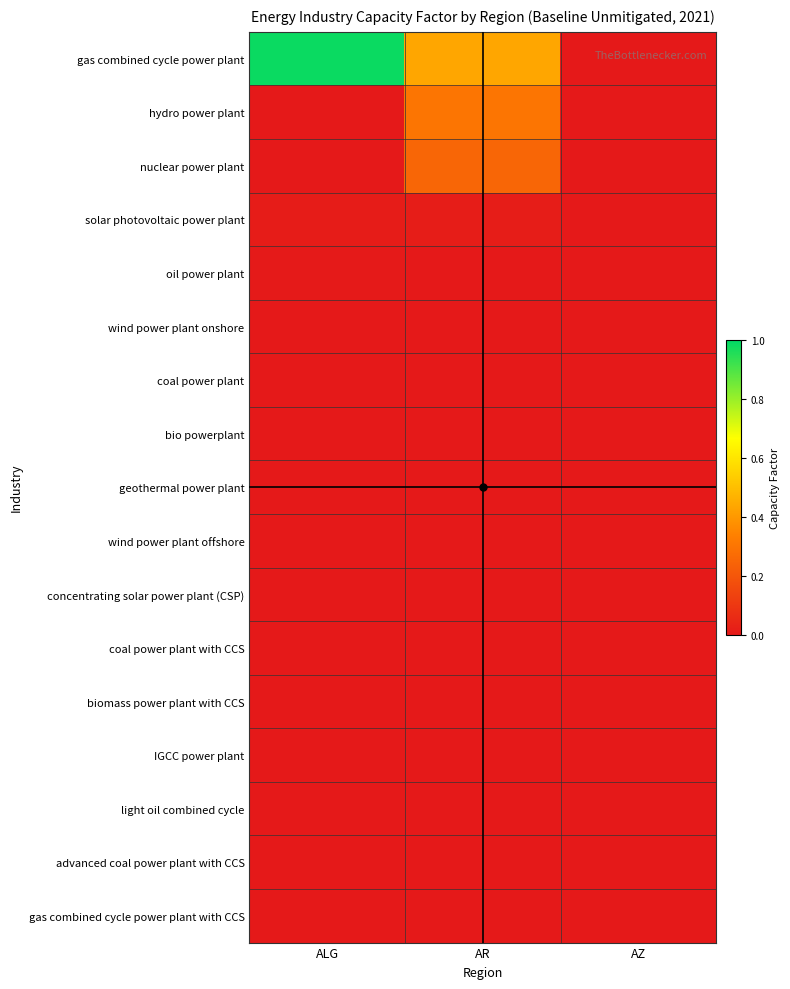

Reading left to right, list all the values displayed in this chart.

gas combined cycle power plant: ALG=1.0	AR=0.4	AZ=0.0
hydro power plant: ALG=0.0	AR=0.3	AZ=0.0
nuclear power plant: ALG=0.0	AR=0.3	AZ=0.0
solar photovoltaic power plant: ALG=0.0	AR=0.0	AZ=0.0
oil power plant: ALG=0.0	AR=0.0	AZ=0.0
wind power plant onshore: ALG=0.0	AR=0.0	AZ=0.0
coal power plant: ALG=0.0	AR=0.0	AZ=0.0
bio powerplant: ALG=0.0	AR=0.0	AZ=0.0
geothermal power plant: ALG=0.0	AR=0.0	AZ=0.0
wind power plant offshore: ALG=0.0	AR=0.0	AZ=0.0
concentrating solar power plant (CSP): ALG=0.0	AR=0.0	AZ=0.0
coal power plant with CCS: ALG=0.0	AR=0.0	AZ=0.0
biomass power plant with CCS: ALG=0.0	AR=0.0	AZ=0.0
IGCC power plant: ALG=0.0	AR=0.0	AZ=0.0
light oil combined cycle: ALG=0.0	AR=0.0	AZ=0.0
advanced coal power plant with CCS: ALG=0.0	AR=0.0	AZ=0.0
gas combined cycle power plant with CCS: ALG=0.0	AR=0.0	AZ=0.0